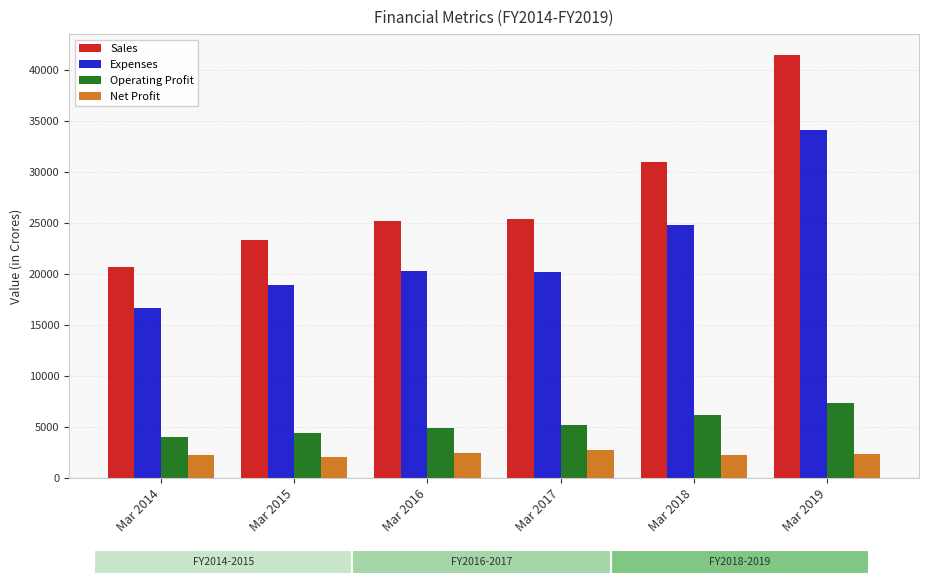

At how many categories does at least one series exceed 24039?

4